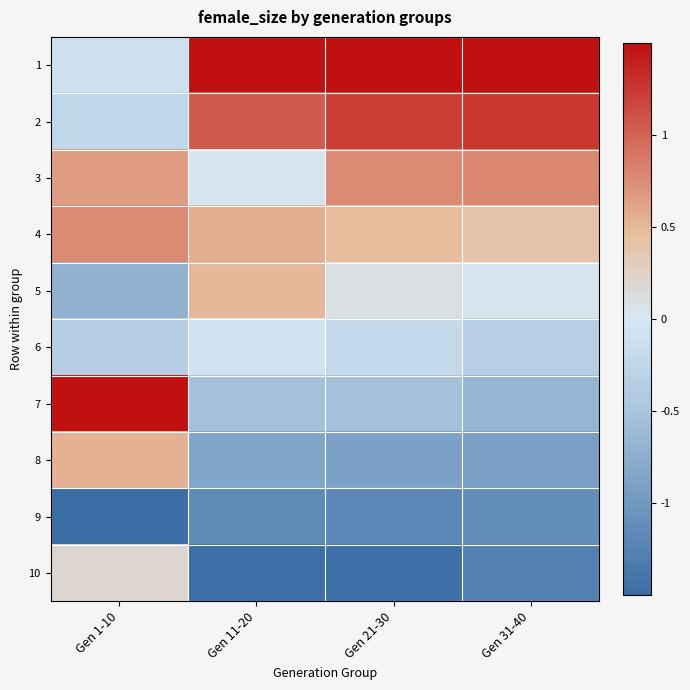

Reading left to right, extract all data points from this chart.

1: Gen 1-10=-0.1	Gen 11-20=2.0	Gen 21-30=1.7	Gen 31-40=1.8
2: Gen 1-10=-0.2	Gen 11-20=1.0	Gen 21-30=1.2	Gen 31-40=1.3
3: Gen 1-10=0.7	Gen 11-20=0.0	Gen 21-30=0.8	Gen 31-40=0.8
4: Gen 1-10=0.8	Gen 11-20=0.6	Gen 21-30=0.5	Gen 31-40=0.4
5: Gen 1-10=-0.7	Gen 11-20=0.5	Gen 21-30=0.1	Gen 31-40=0.0
6: Gen 1-10=-0.4	Gen 11-20=-0.1	Gen 21-30=-0.2	Gen 31-40=-0.4
7: Gen 1-10=1.6	Gen 11-20=-0.5	Gen 21-30=-0.5	Gen 31-40=-0.7
8: Gen 1-10=0.5	Gen 11-20=-0.8	Gen 21-30=-0.9	Gen 31-40=-0.9
9: Gen 1-10=-2.3	Gen 11-20=-1.2	Gen 21-30=-1.2	Gen 31-40=-1.1
10: Gen 1-10=0.2	Gen 11-20=-1.5	Gen 21-30=-1.5	Gen 31-40=-1.3